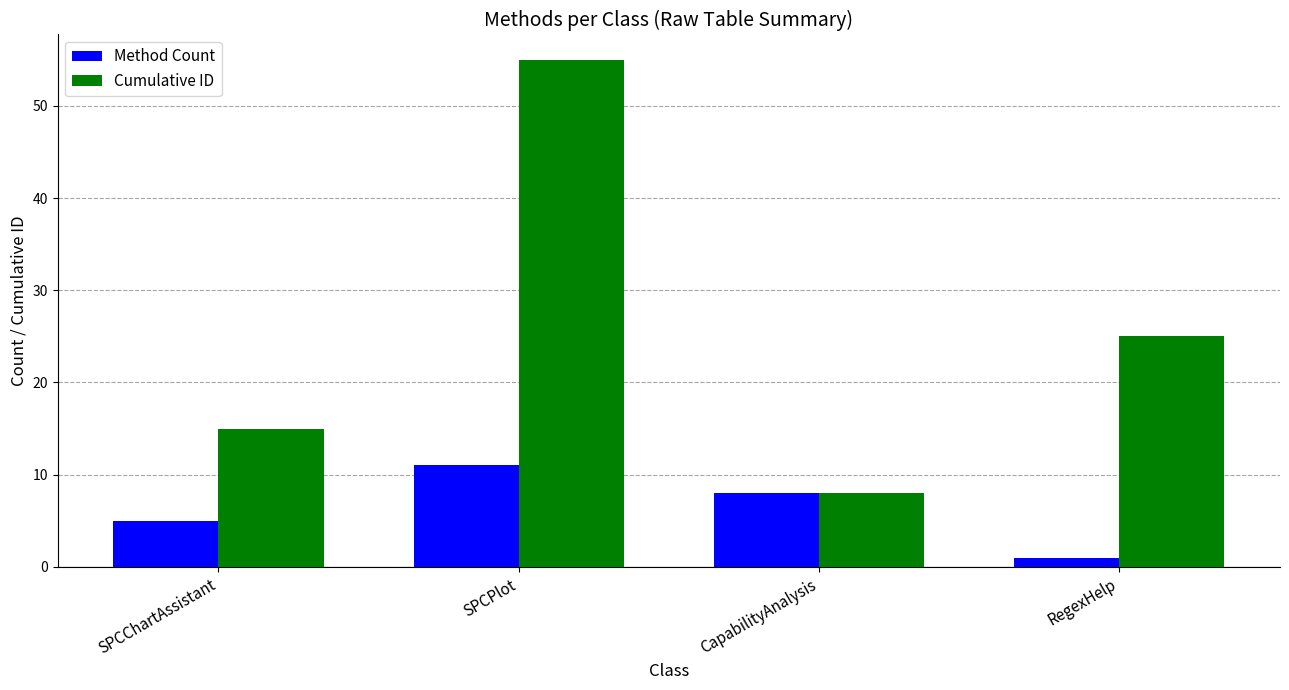

The value of Cumulative ID at CapabilityAnalysis is 8. True or false?

True